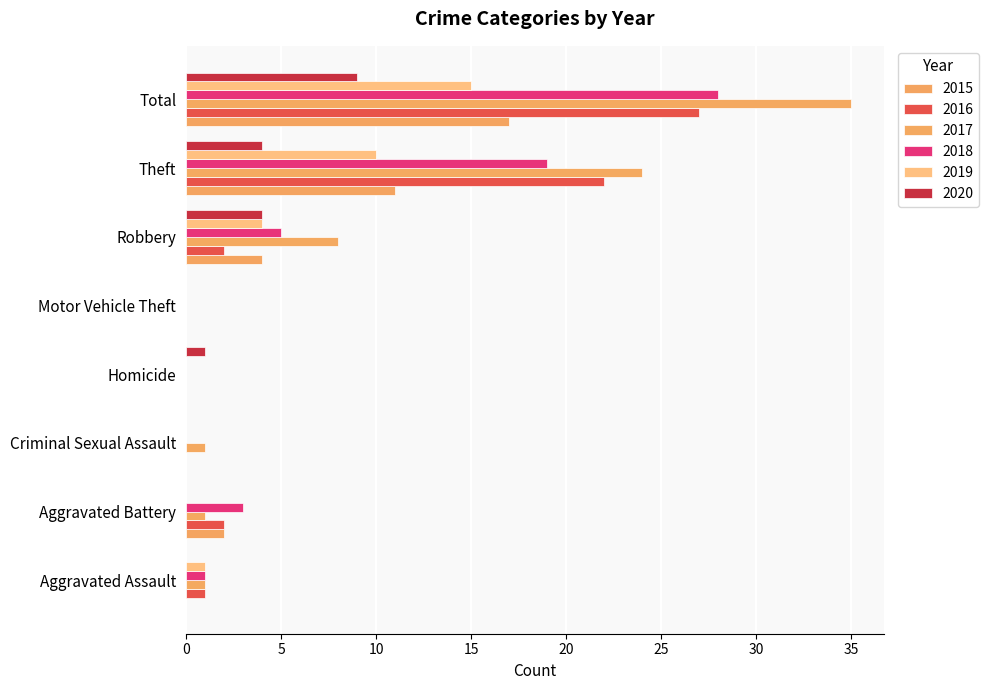

Count the 2015 values in the range 0 to 11.

7